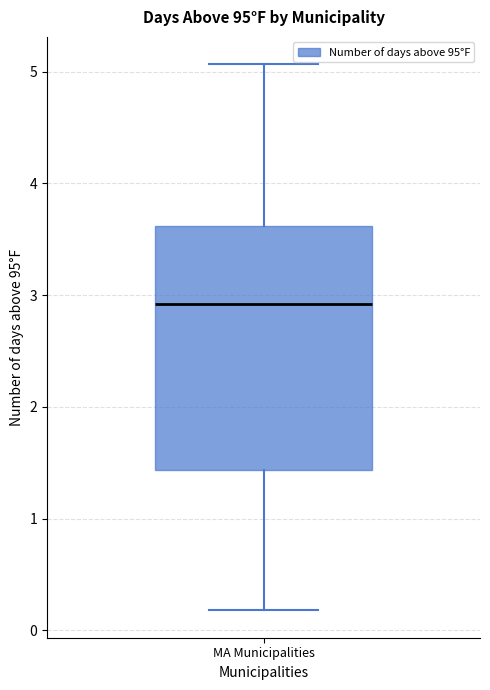

Transcribe this box plot: give where the median line is, the range the box spans, and where the two whiskers end, as read against the y-axis. The values are not printed on the chart, so give them approximately, as read against the axis.

median 2.9, box 1.4 to 3.6, whiskers 0.2 to 5.1